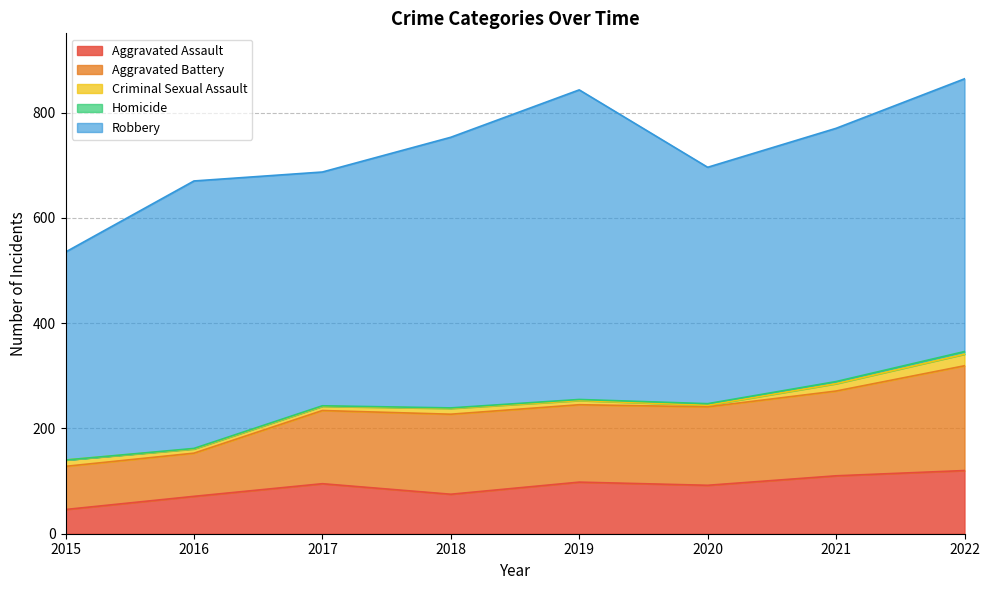

Is the value of Homicide at 2017 greater than the value of Aggravated Assault at 2019?

No